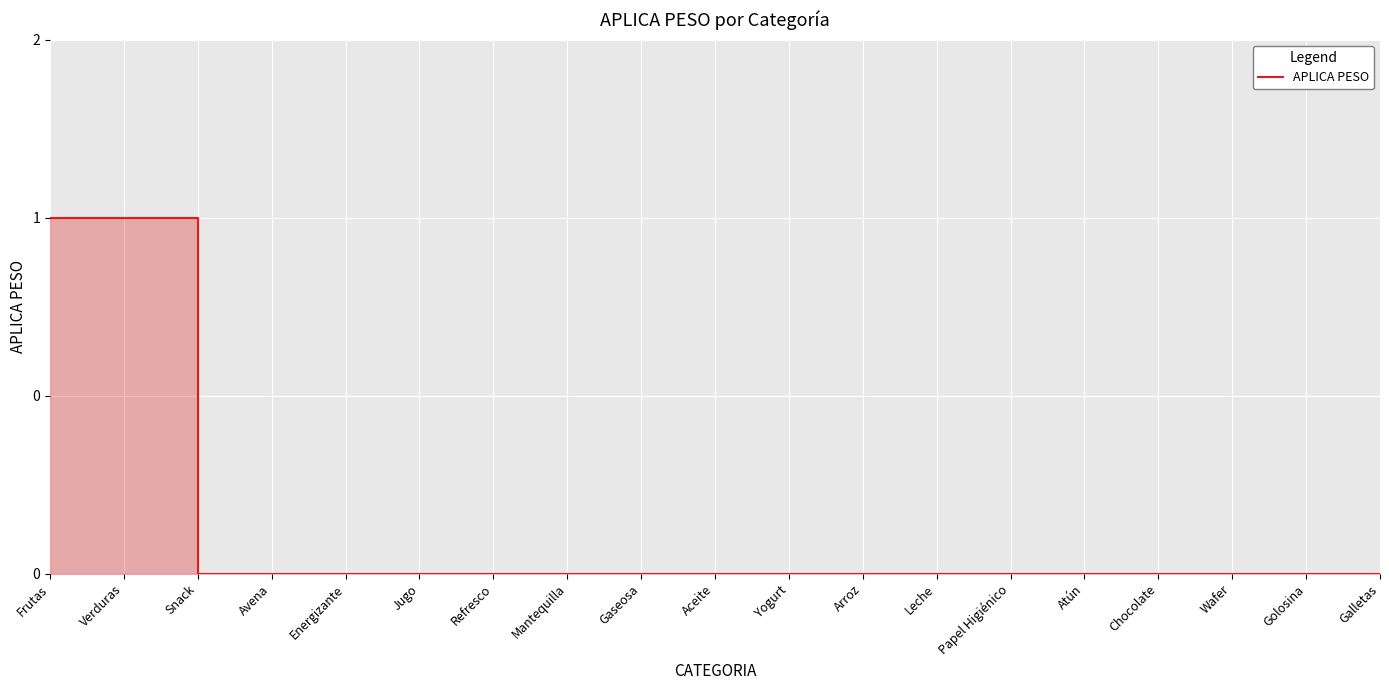

Between Gaseosa and Aceite, which is larger?

Gaseosa